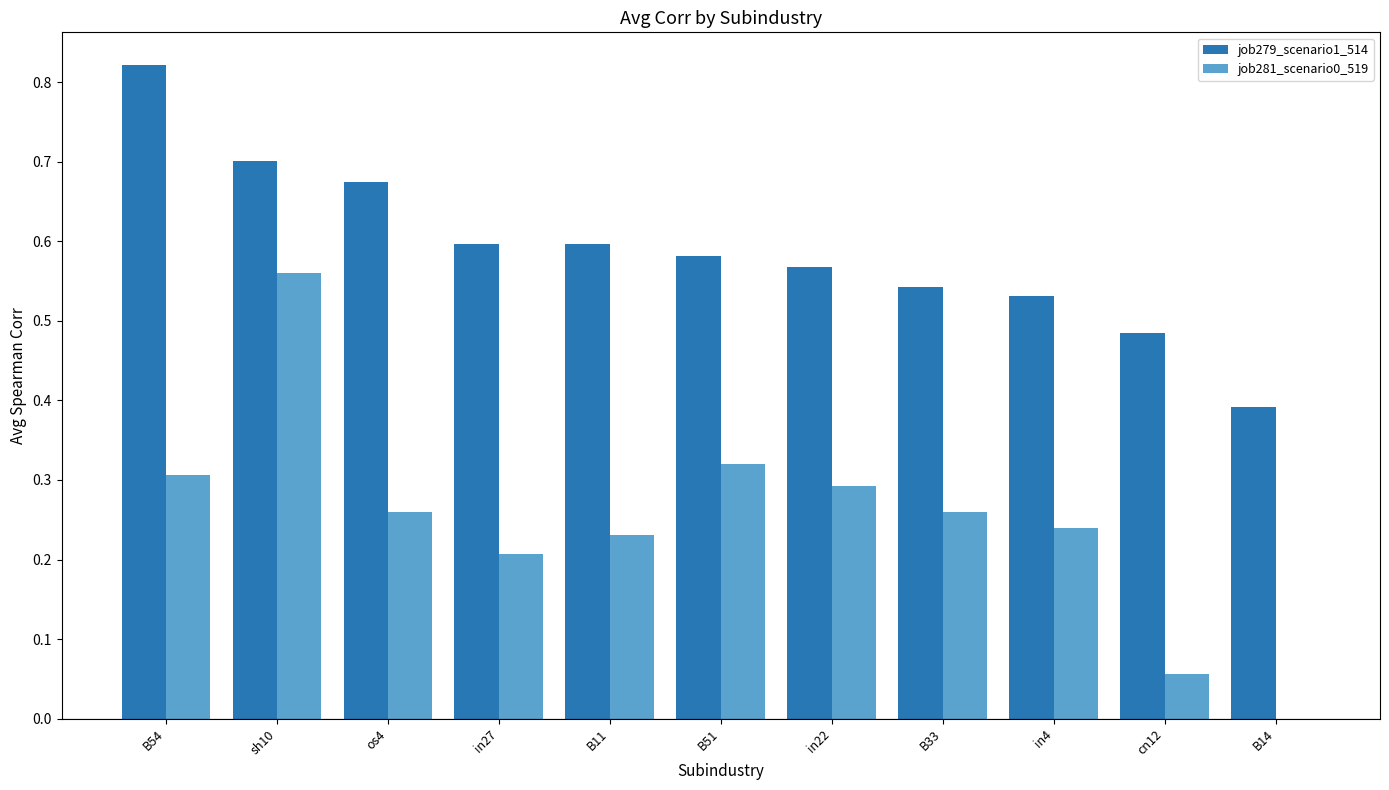

What is the sum of all job281_scenario0_519 values?

2.7